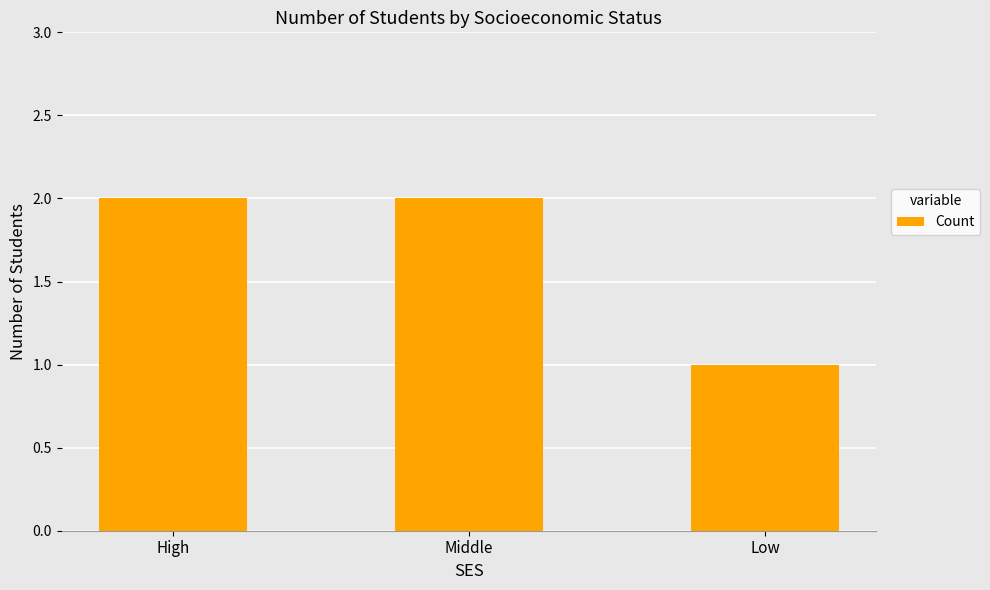

How many values are below 2?

1